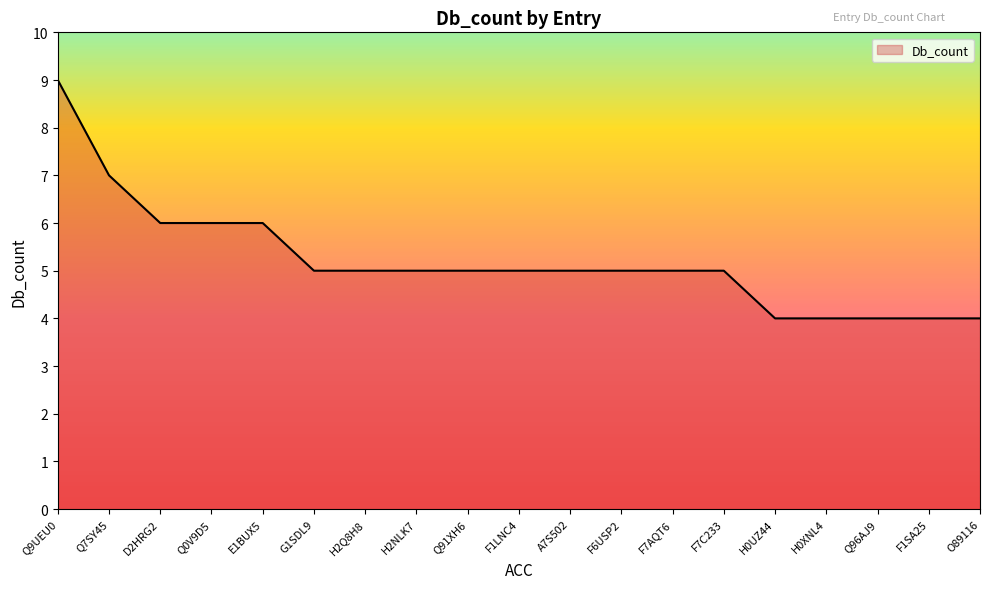

Where does the data first go above 5?

Q9UEU0